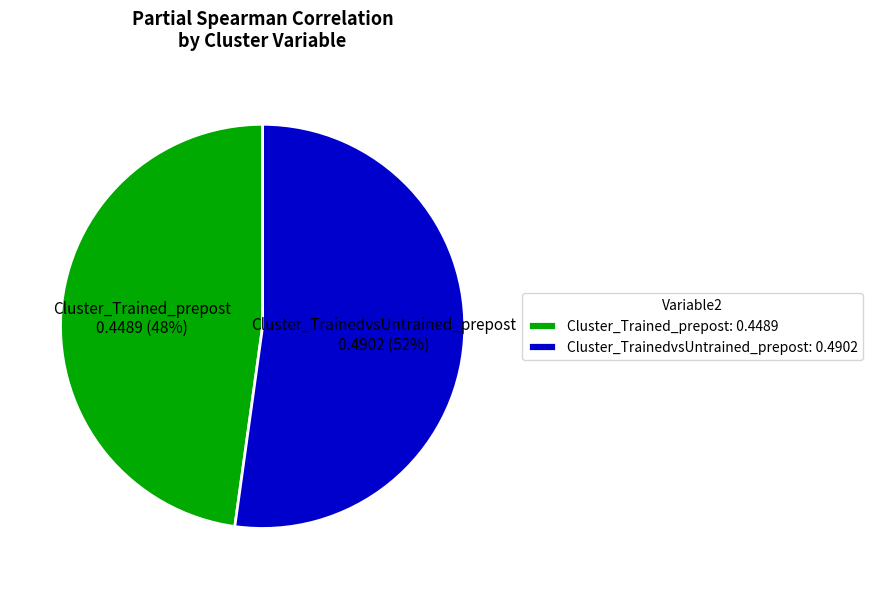

How many segments does this pie chart have?

2